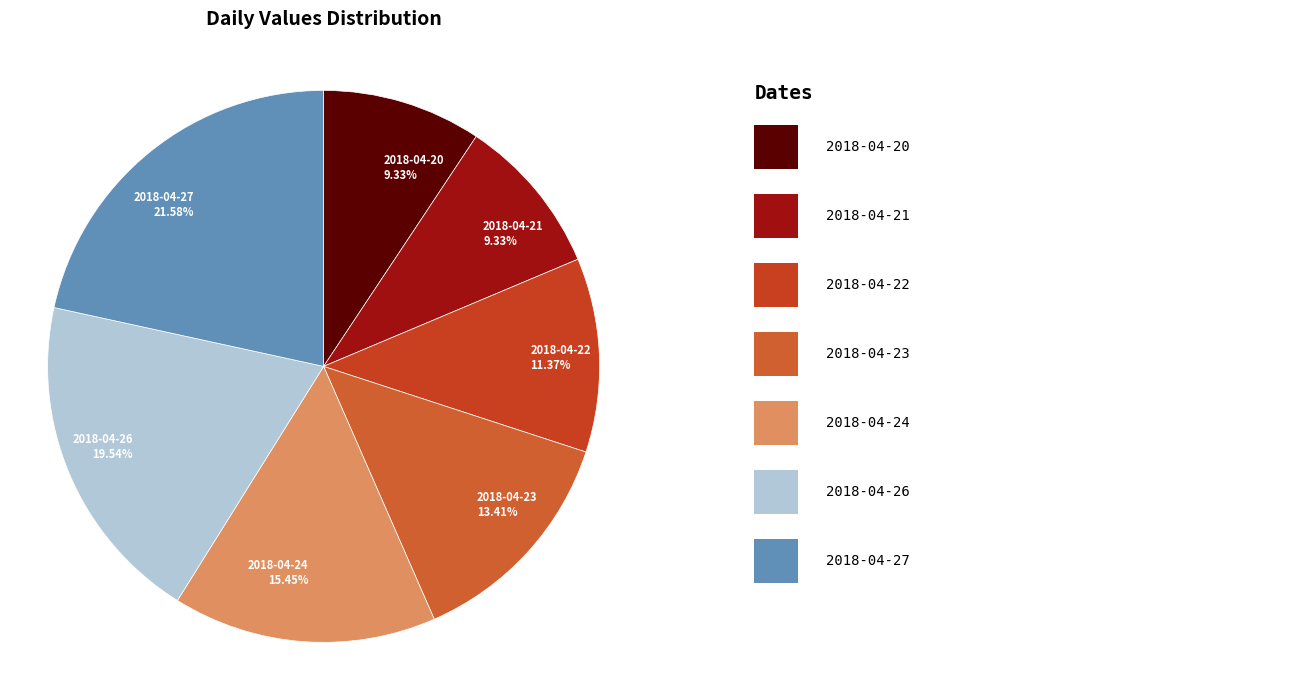

The 2018-04-24 slice represents 15% of the pie. True or false?

True